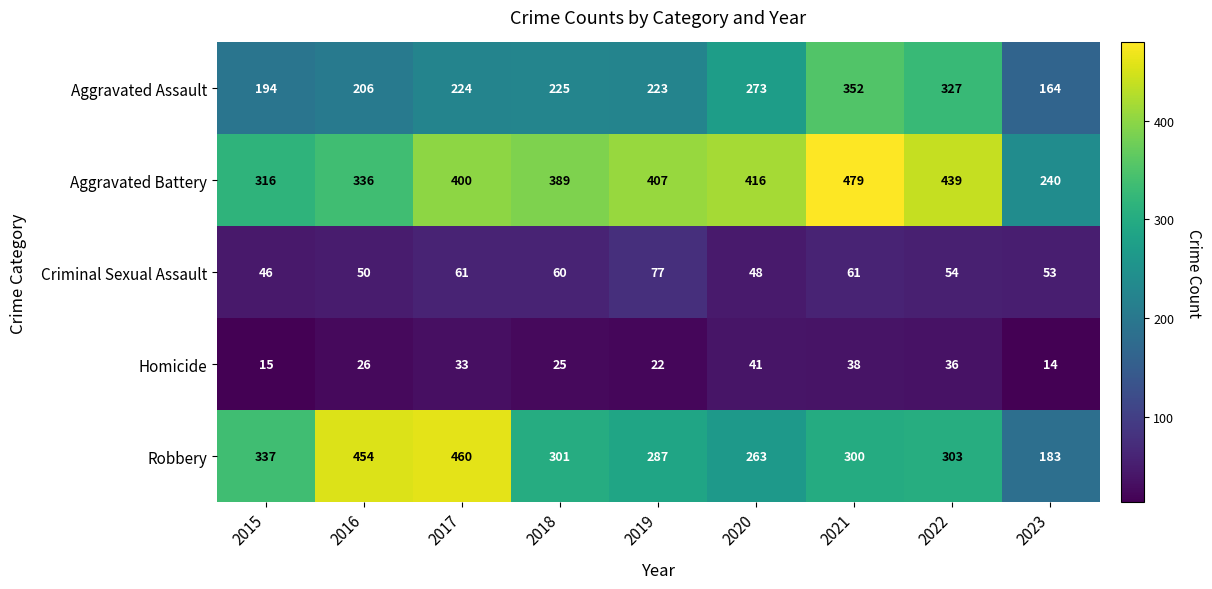

Between 2020 and 2022, which series saw the biggest shift?

Aggravated Assault